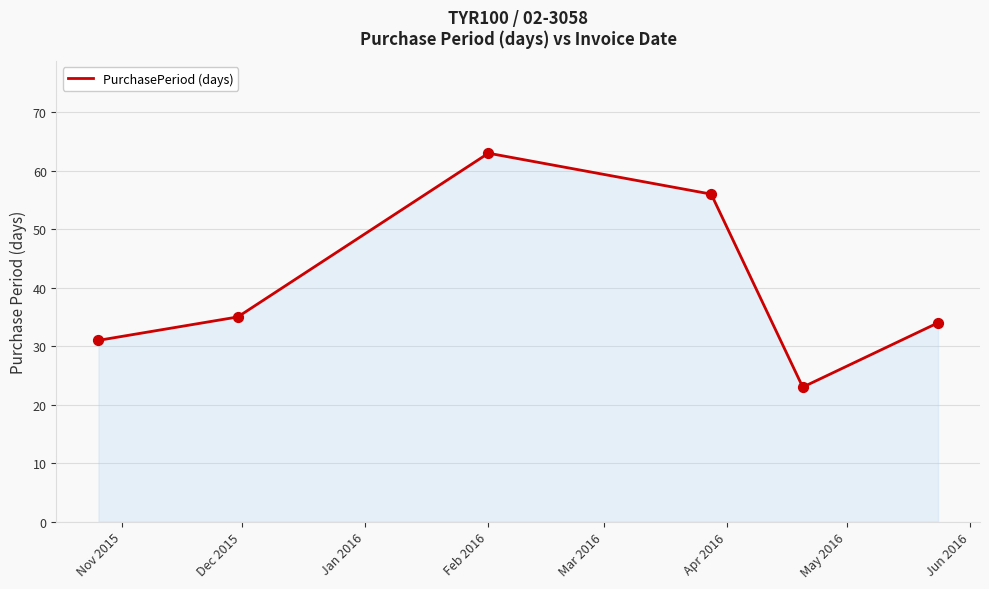

What is the greatest value displayed?

63